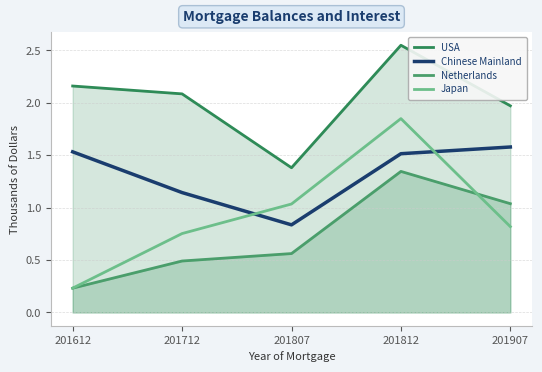

Rank the series by their average value, from lowest to highest.

Netherlands, Japan, Chinese Mainland, USA